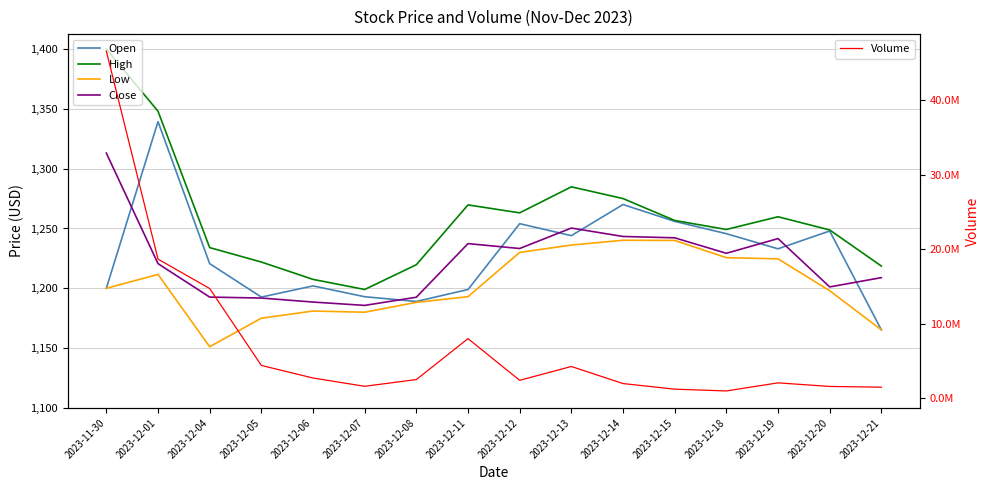

What is the smallest value displayed?

1151.2